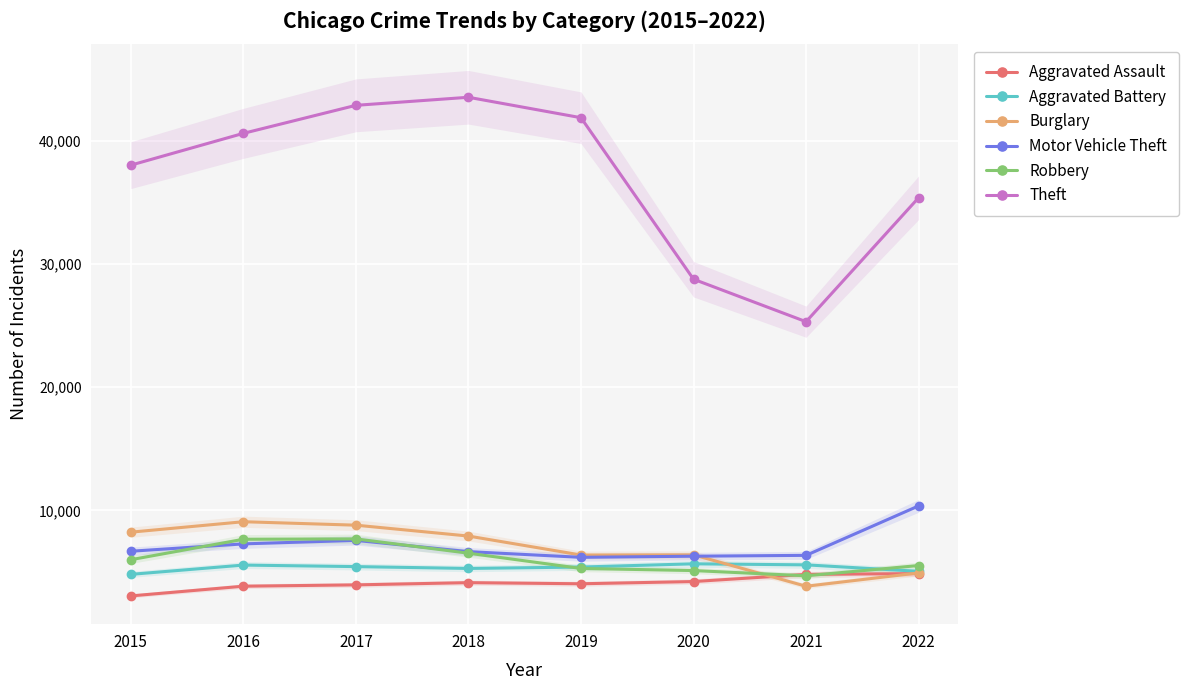

What is the average value of the Robbery series?

6059